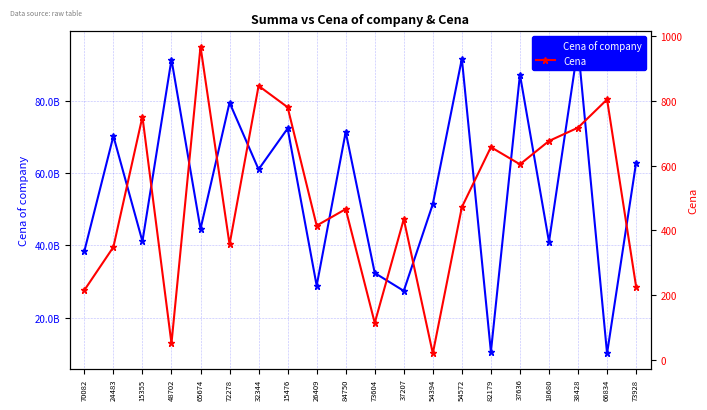

Rank the series by their maximum value, from lowest to highest.

Cena, Cena of company